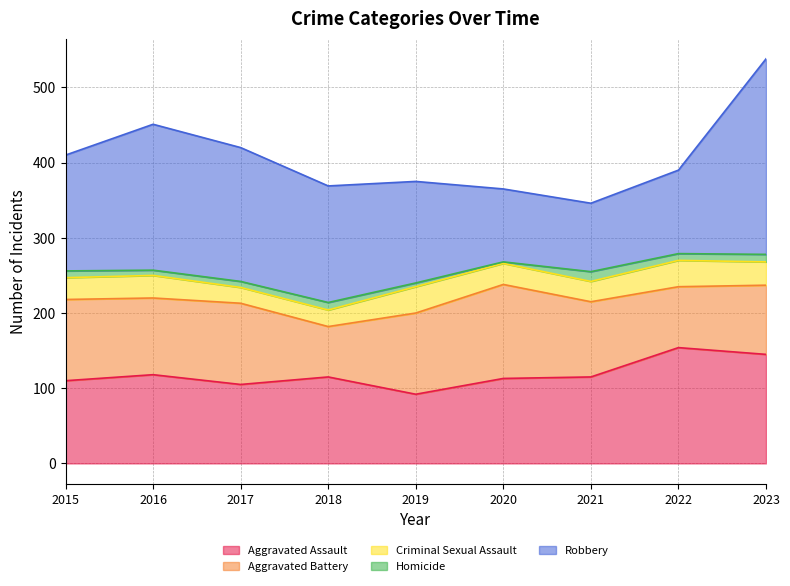

Is it true that Aggravated Assault equals 169 at 2015?

False